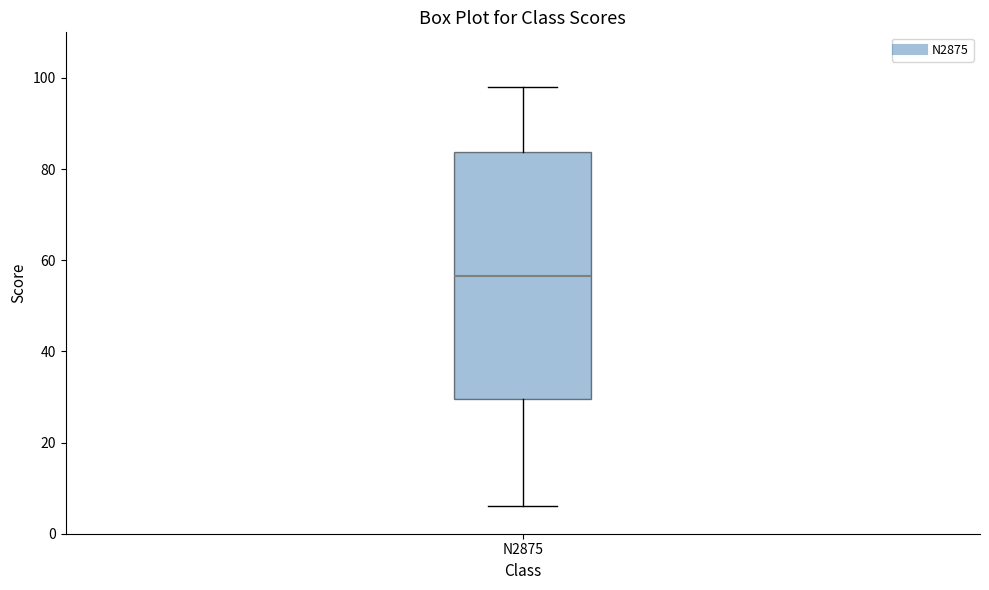

Read this box plot against the y-axis: the position of the median line, the range covered by the box, and the ends of both whiskers. The values are not printed on the chart, so give them approximately, as read against the axis.

median 56, box 30 to 84, whiskers 6 to 98